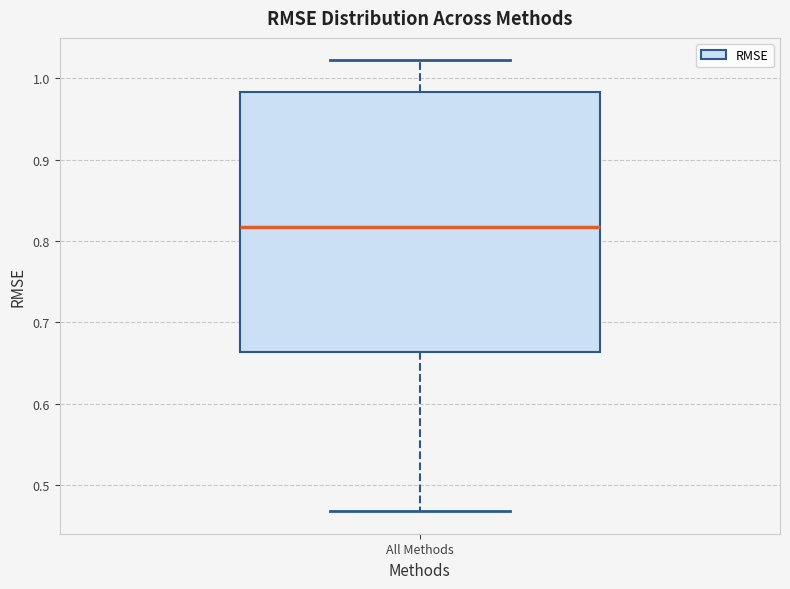

Where is the upper edge of the box for All Methods on the y-axis? The values are not printed on the chart, so give them approximately, as read against the axis.

0.98